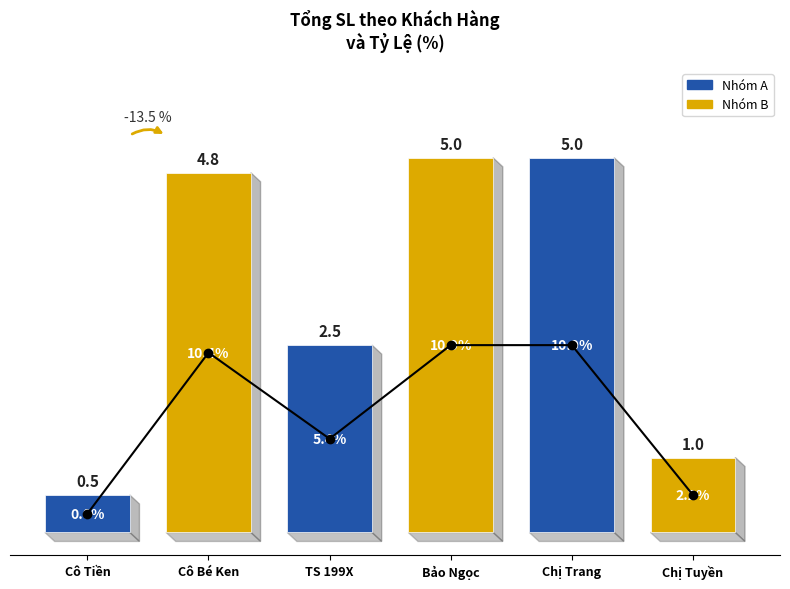

What is the smallest value displayed?

0.2